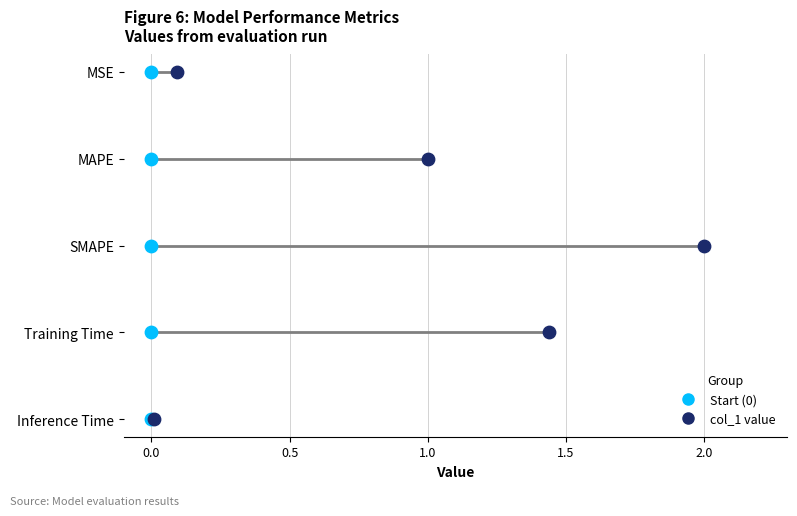

What are all the series names shown in the legend?

Start (0), col_1 value